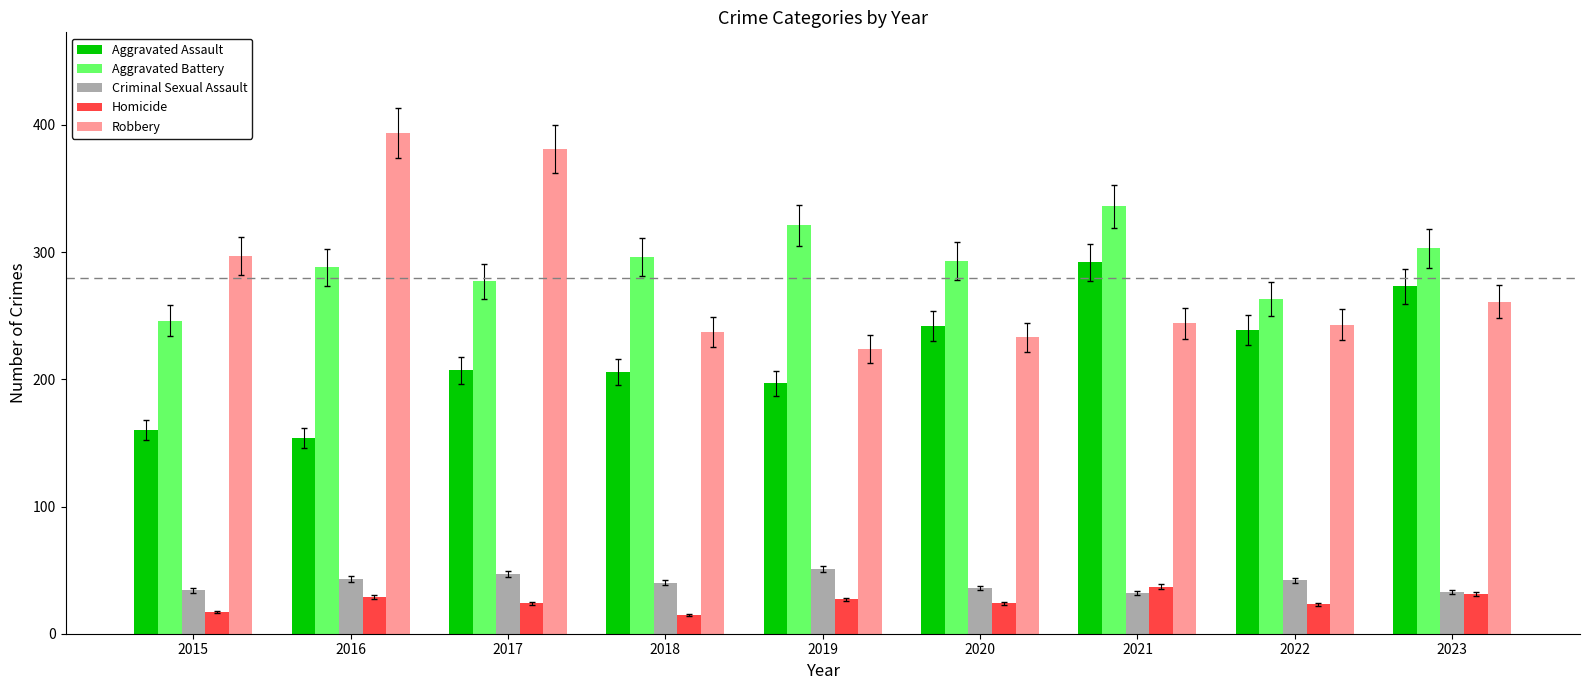

How many series are shown in this chart?

5